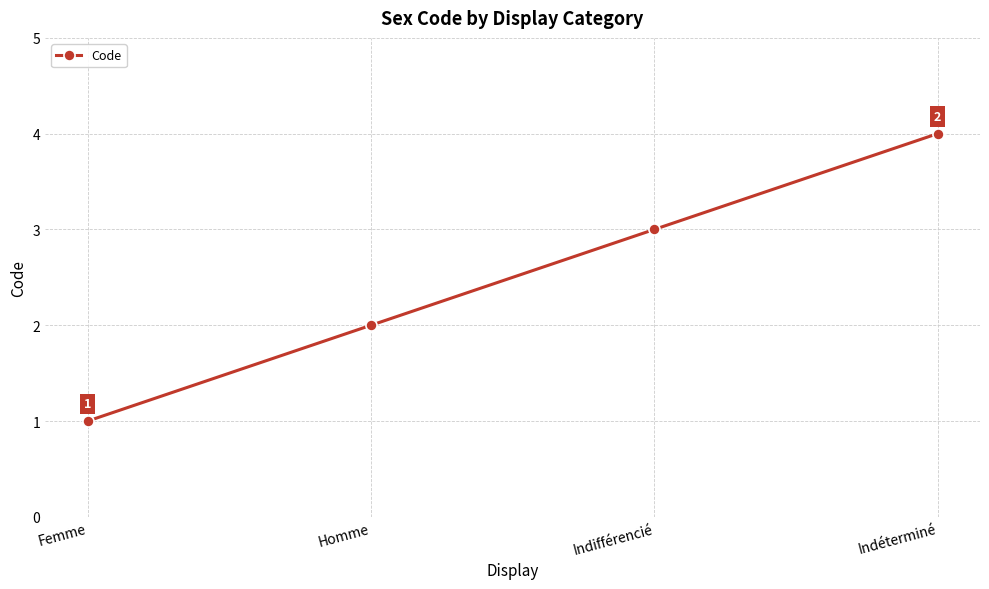

Which label corresponds to the smallest value in the chart?

Femme